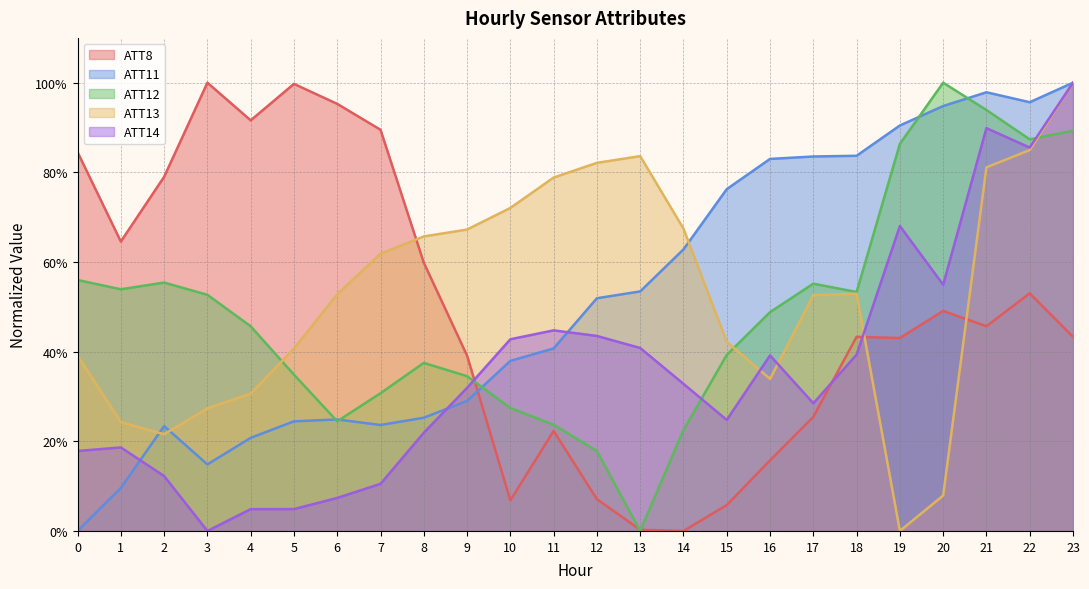

The ATT12 series shows 31.8 at 14. True or false?

False